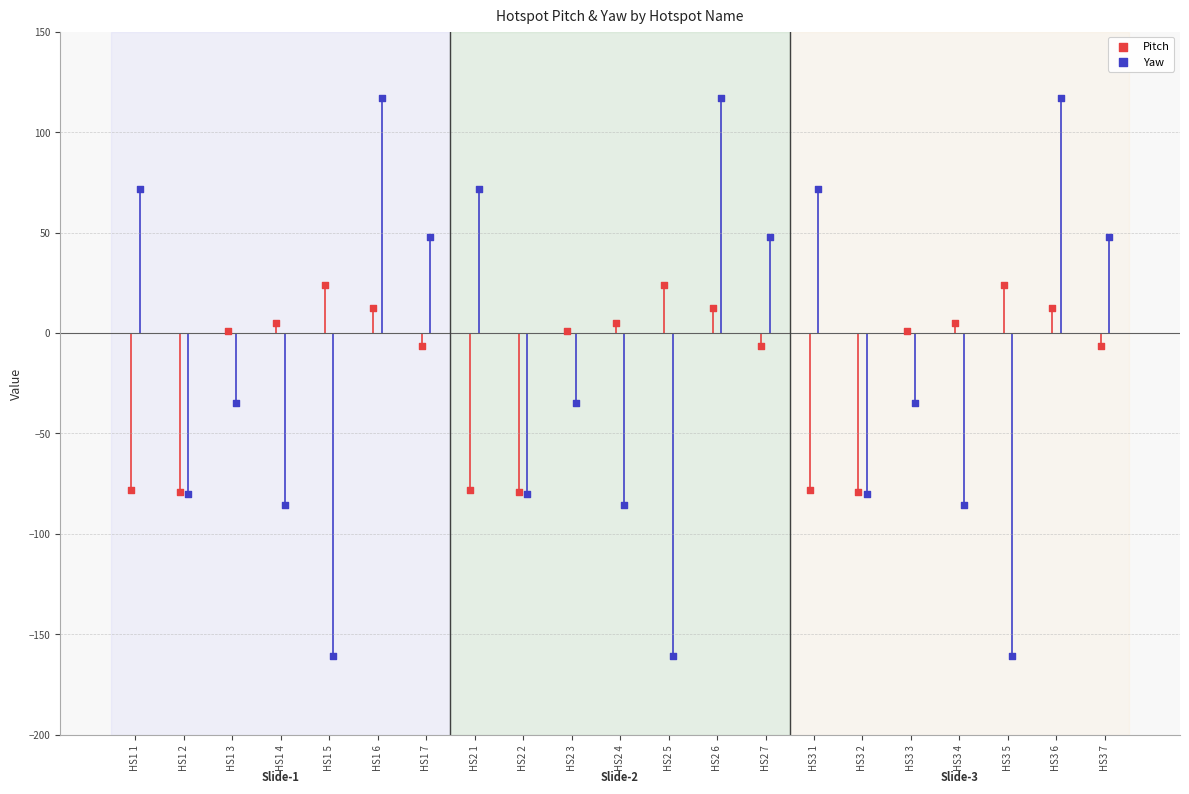

Which series reaches the minimum Y coordinate?

Yaw